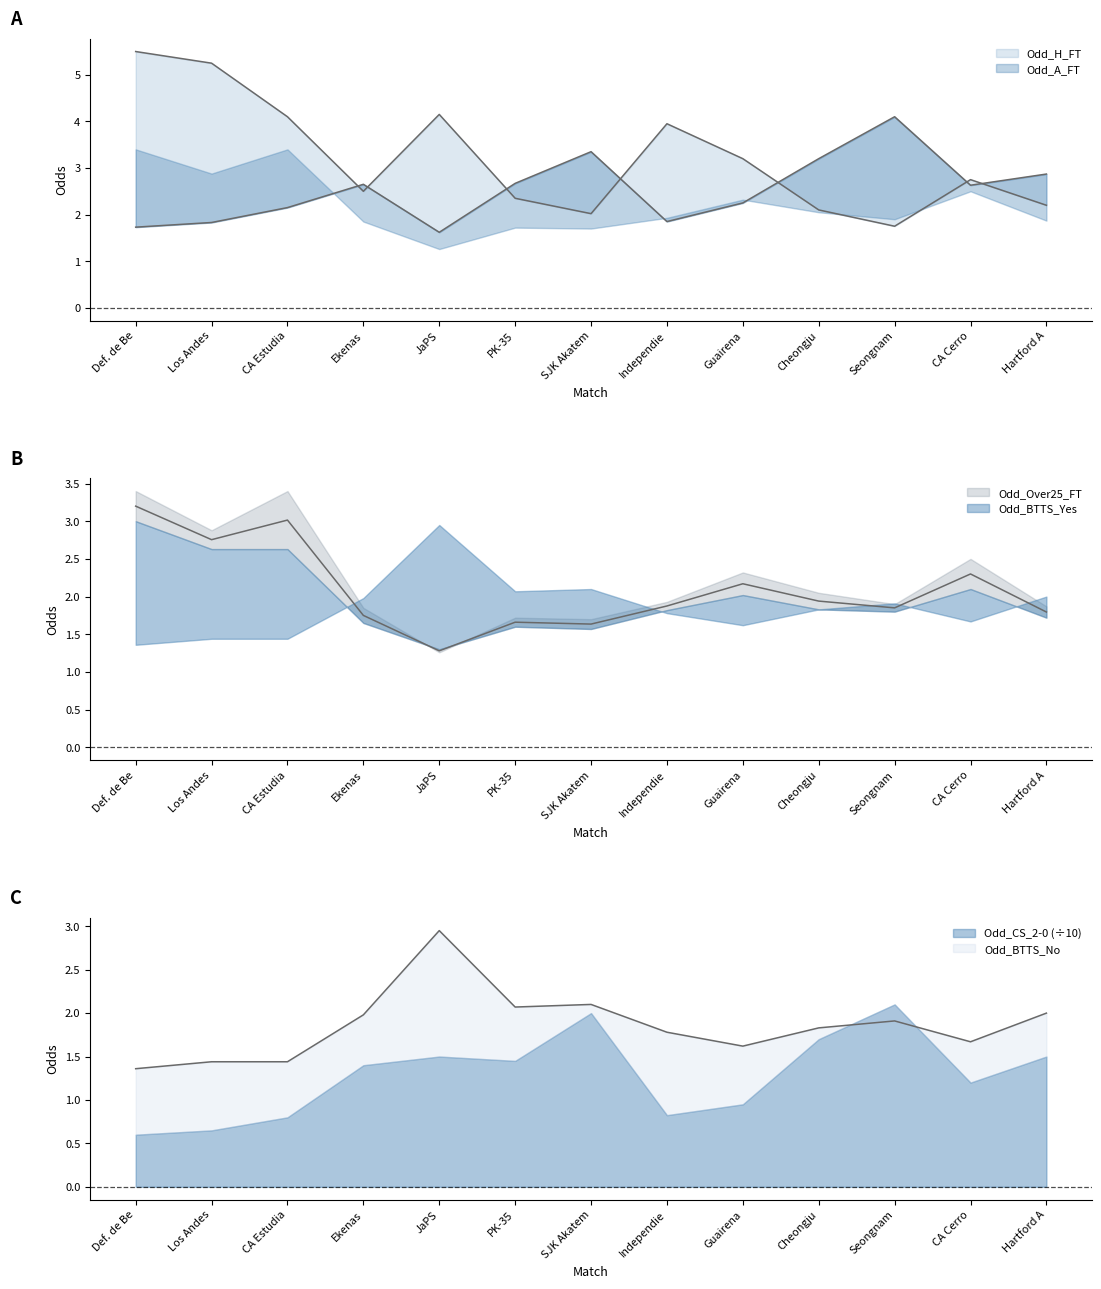

What is the minimum value shown in the chart?

1.3